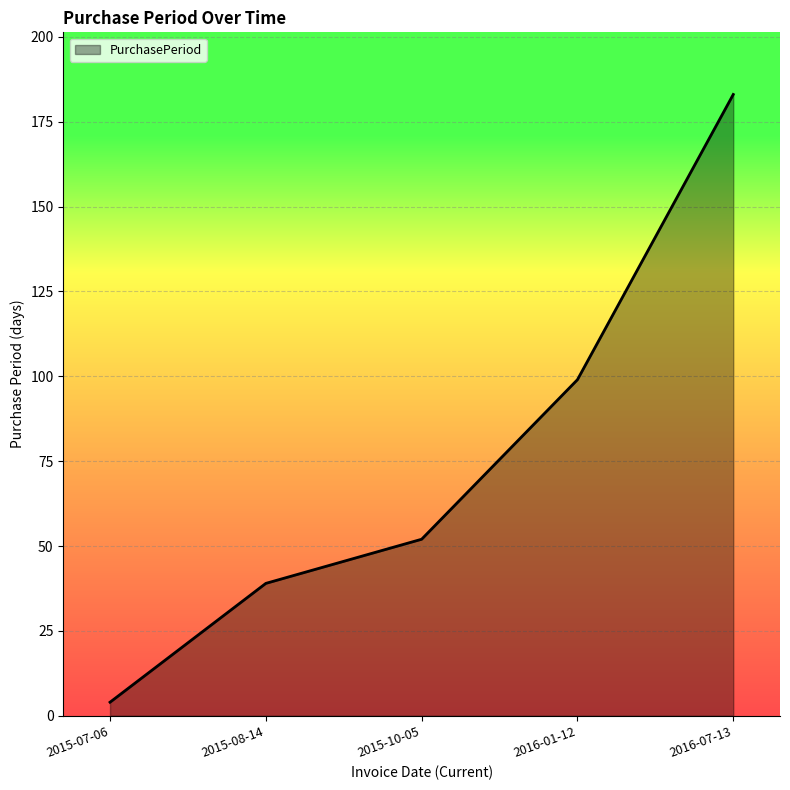

Is it true that the value at 2015-08-14 is 39?

True